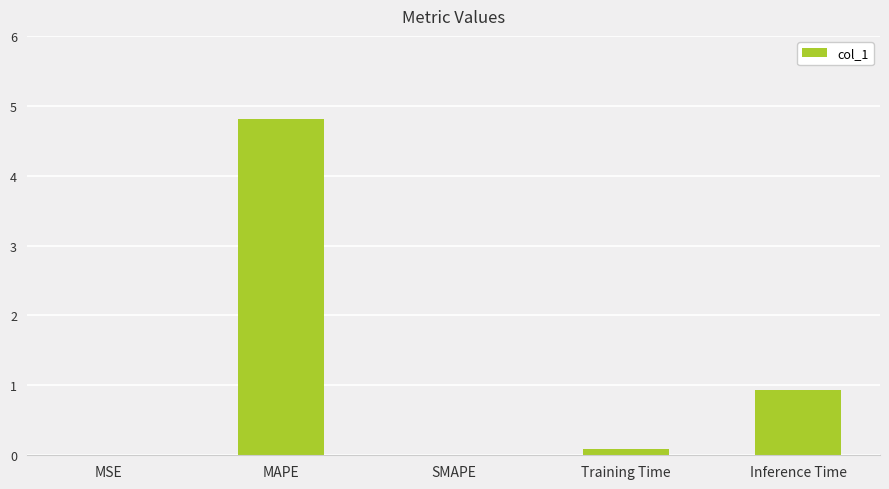

What is the difference between the values at Inference Time and MAPE?

3.9